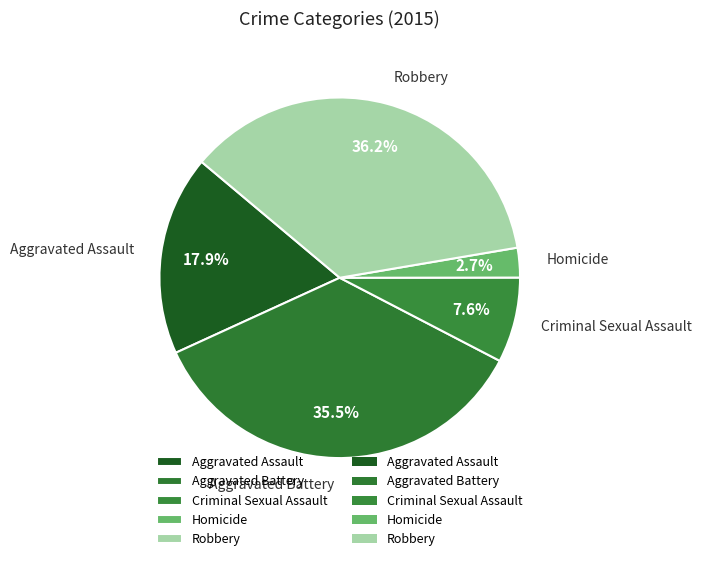

The Homicide slice represents 3% of the pie. True or false?

True